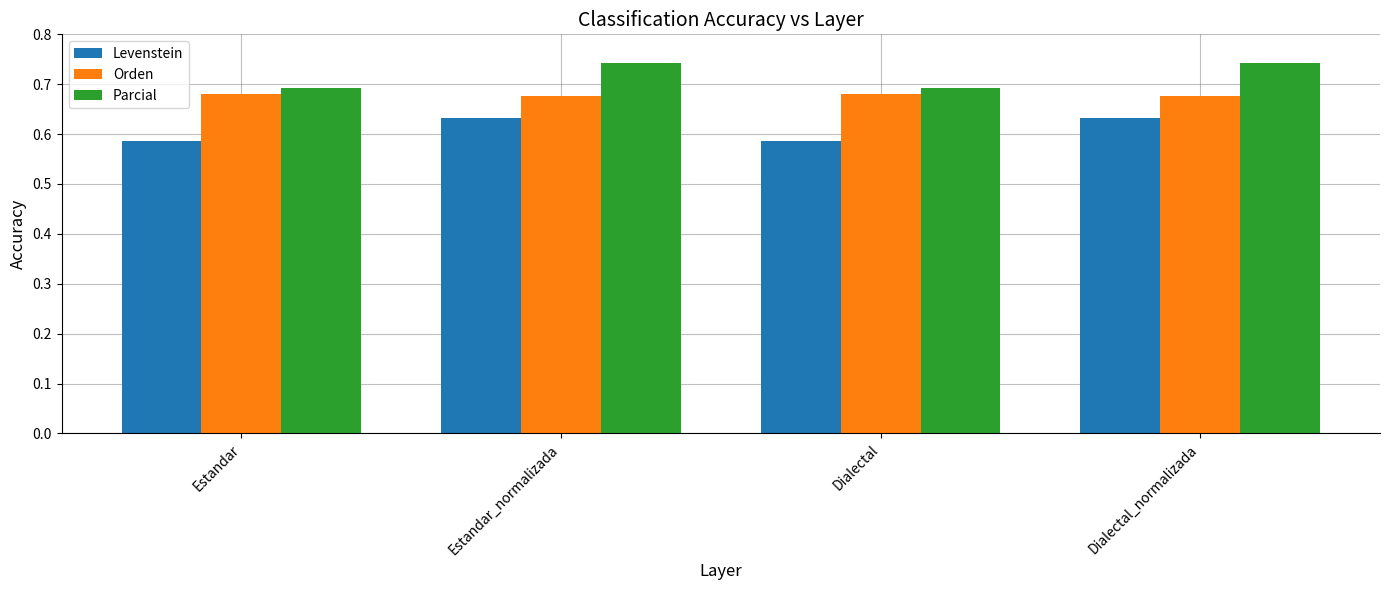

How many distinct data groups are displayed?

3